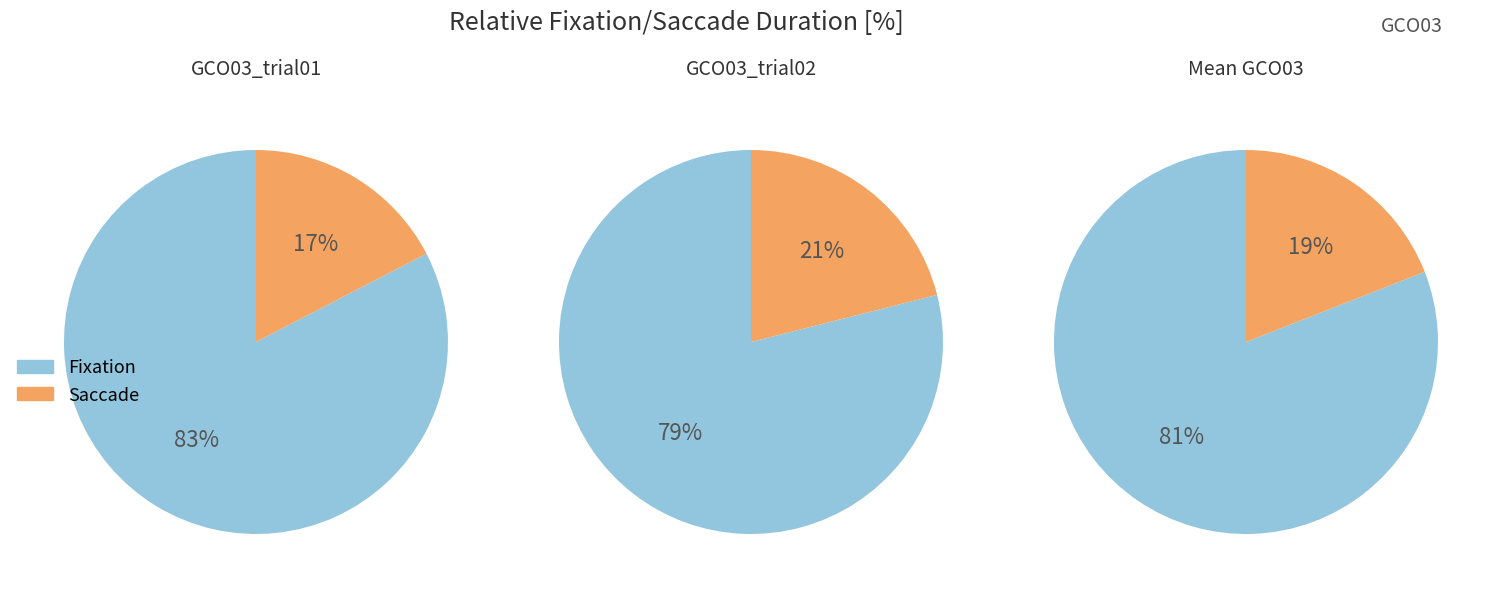

Combined, do 0 and 1 account for over 50%?

Yes